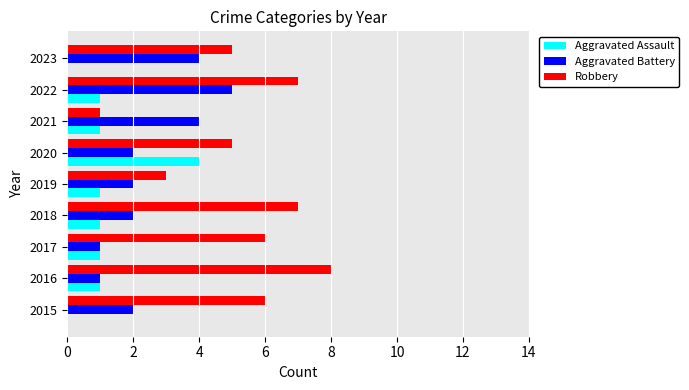

At which category is the sum across all series the highest?

2022